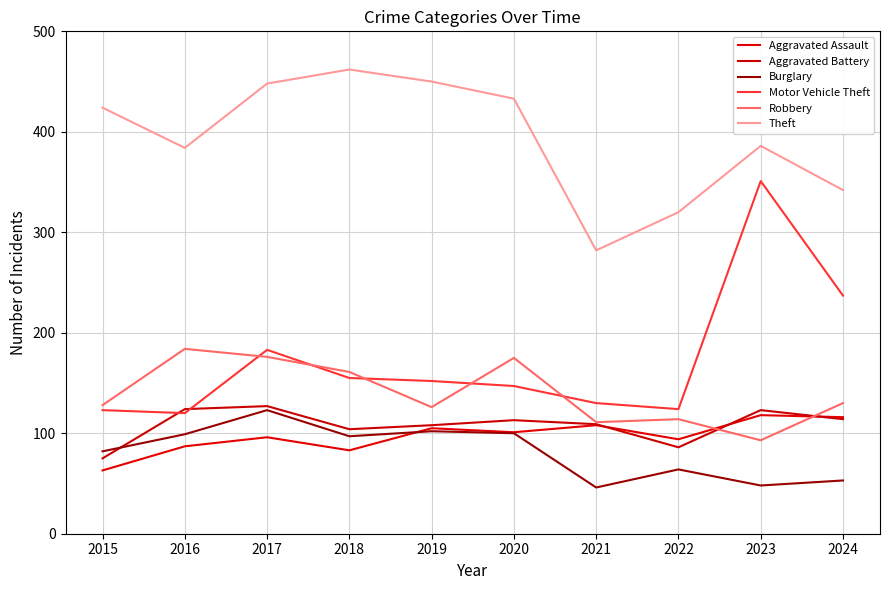

Reading right to left, what are all the values shown in this chart?

Aggravated Assault: 2024=116	2023=118	2022=94	2021=108	2020=101	2019=105	2018=83	2017=96	2016=87	2015=63
Aggravated Battery: 2024=114	2023=123	2022=86	2021=109	2020=113	2019=108	2018=104	2017=127	2016=124	2015=75
Burglary: 2024=53	2023=48	2022=64	2021=46	2020=100	2019=102	2018=97	2017=123	2016=99	2015=82
Motor Vehicle Theft: 2024=237	2023=351	2022=124	2021=130	2020=147	2019=152	2018=155	2017=183	2016=120	2015=123
Robbery: 2024=130	2023=93	2022=114	2021=111	2020=175	2019=126	2018=161	2017=176	2016=184	2015=128
Theft: 2024=342	2023=386	2022=320	2021=282	2020=433	2019=450	2018=462	2017=448	2016=384	2015=424